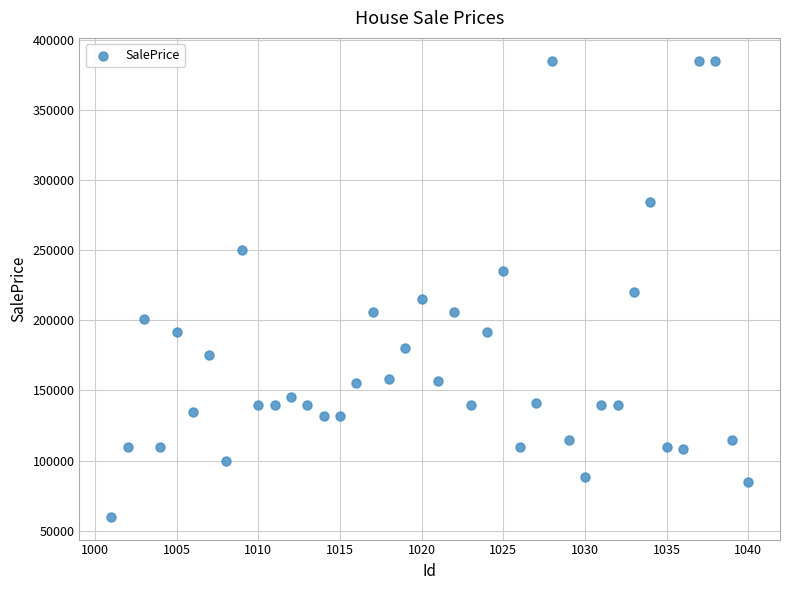

What is the range of Y values (max minus min)?

325000